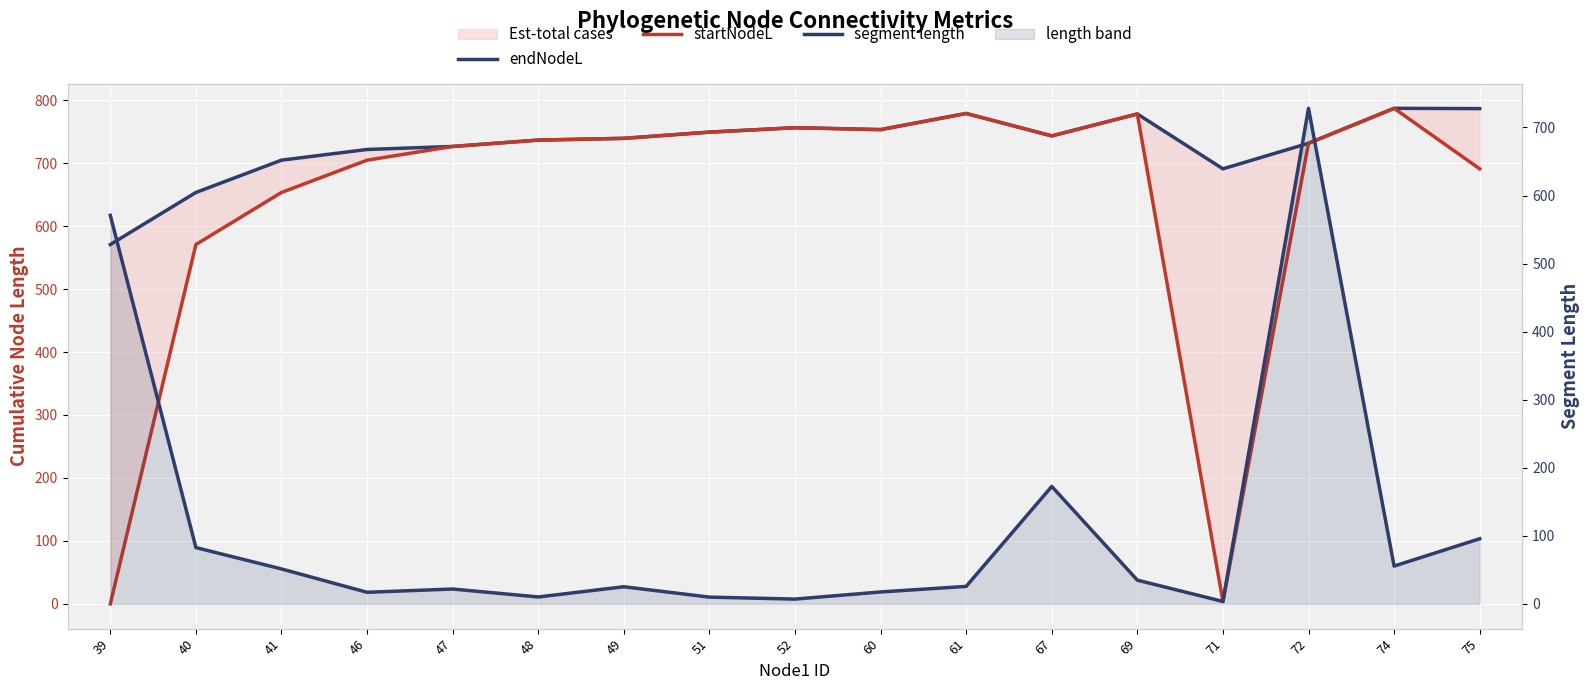

Which series has the largest range (max minus min)?

startNodeL